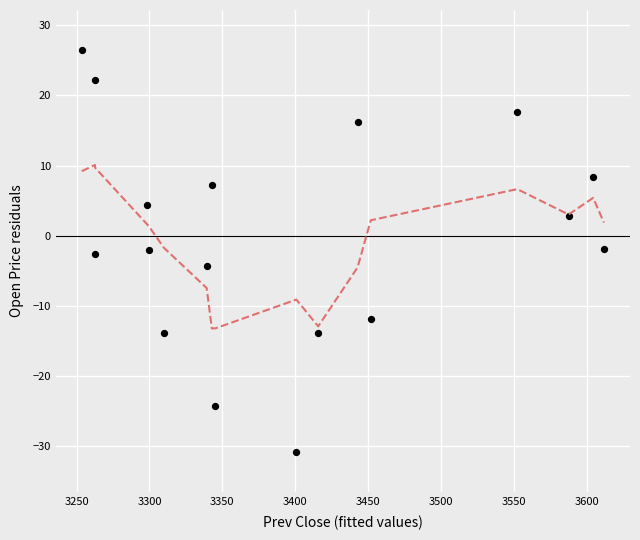

What is the range of X values (max minus min)?

358.3